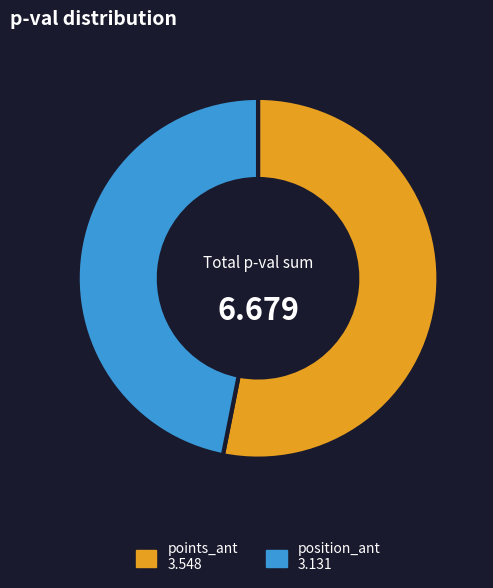

Is there a majority slice in this chart?

Yes